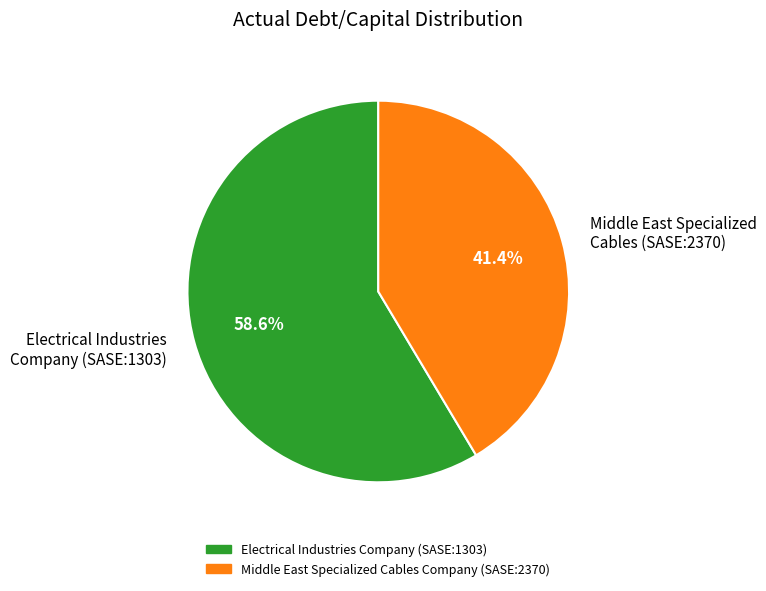

Count the number of slices in the pie.

2